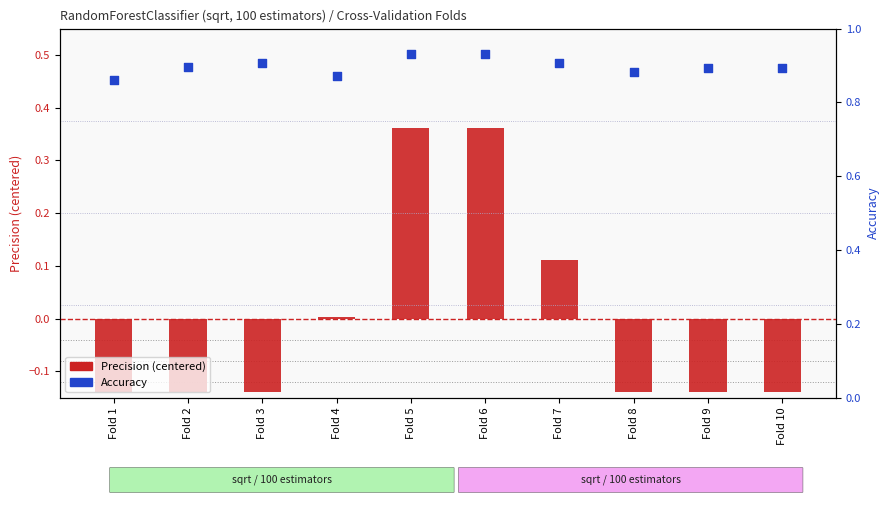

What are all the series names shown in the legend?

Precision (centered), Accuracy